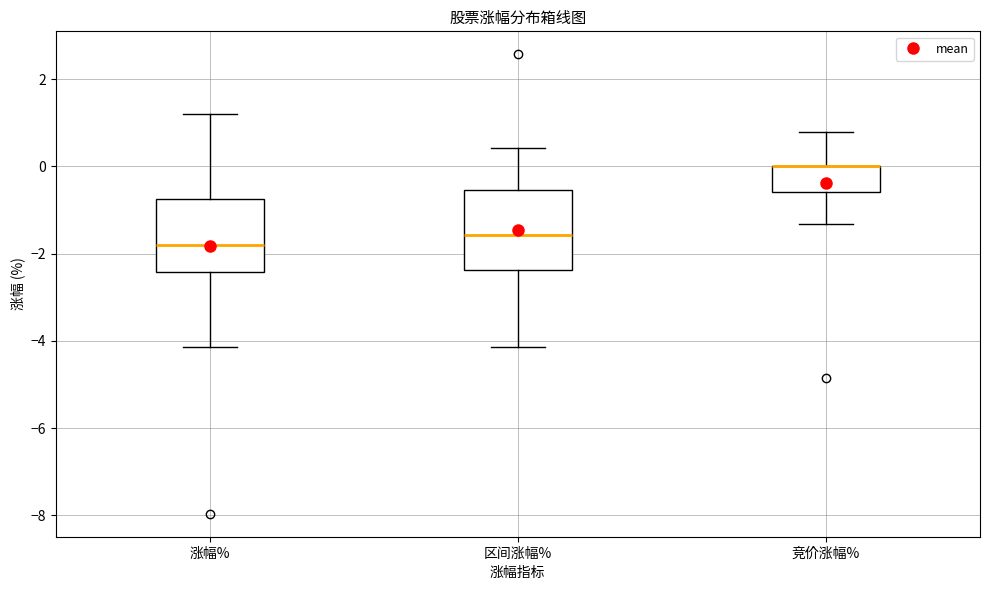

Reading left to right, read every box against the y-axis: the position of its median line, the range the box covers, and the ends of its whiskers. The values are not printed on the chart, so give them approximately, as read against the axis.

涨幅%: median -1.8, box -2.4 to -0.8, whiskers -4.2 to 1.2
区间涨幅%: median -1.6, box -2.4 to -0.6, whiskers -4.2 to 0.4
竞价涨幅%: median 0.0 (drawn on the box's upper edge), box -0.6 to 0.0, whiskers -1.4 to 0.8